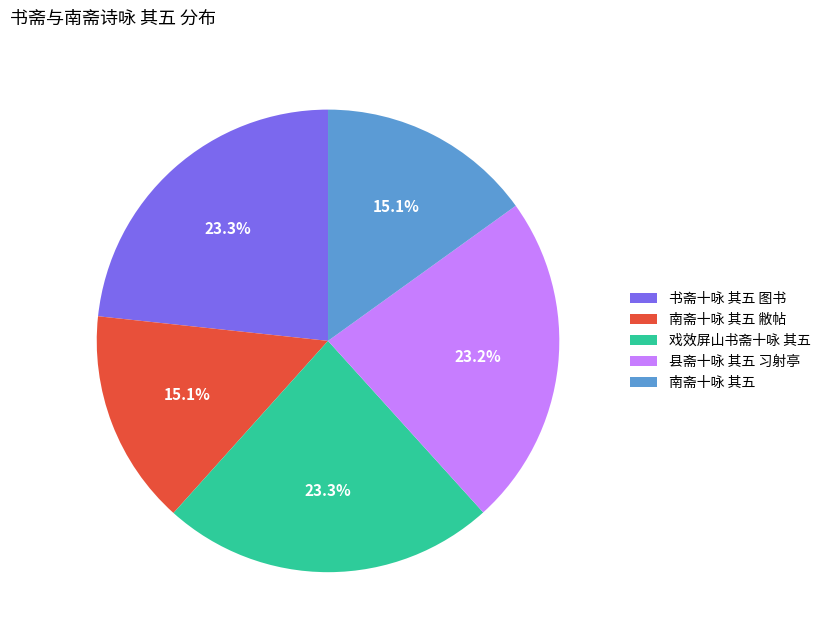

Is 戏效屏山书斋十咏 其五 the majority of the pie?

No